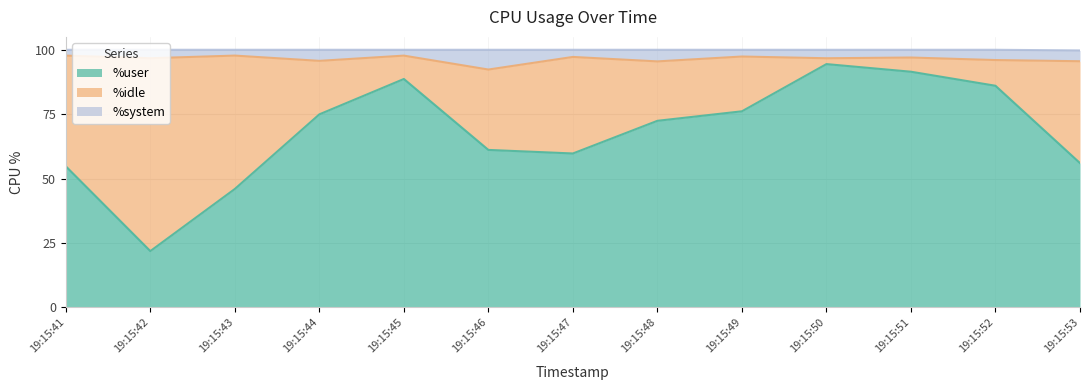

True or false: %user and %system intersect in this chart.

False